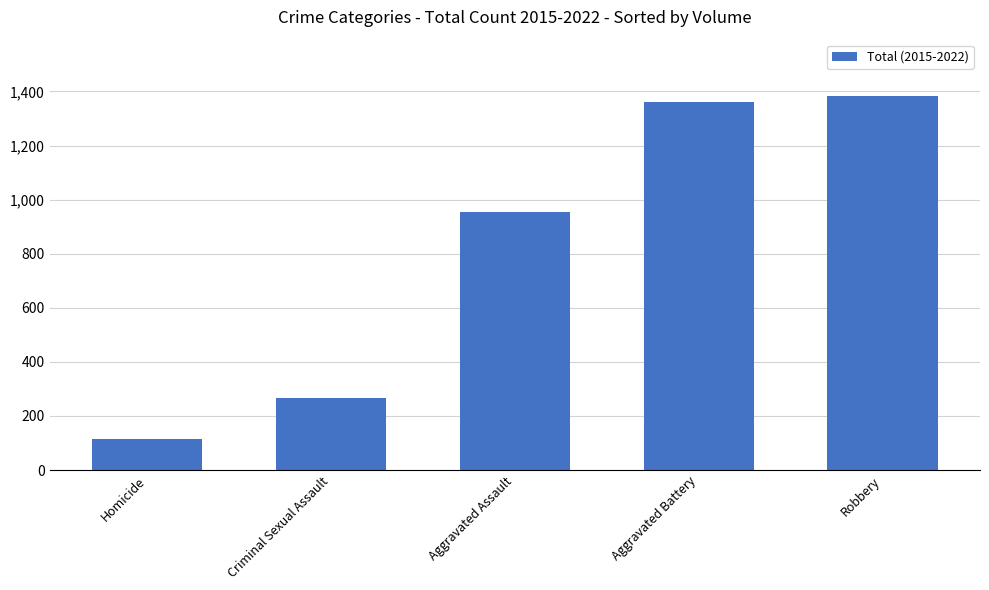

What is the minimum value shown in the chart?

113